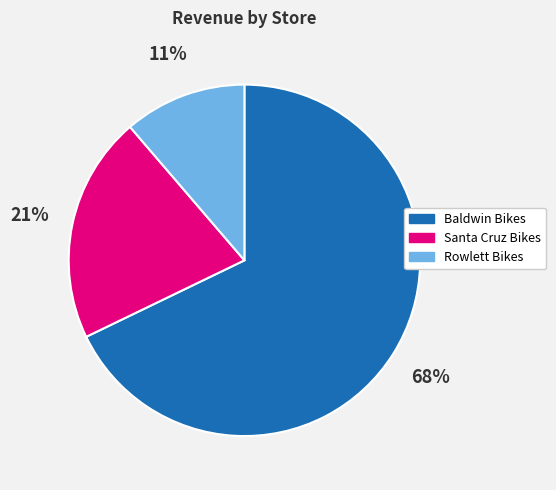

Do Santa Cruz Bikes and Baldwin Bikes together represent more than half of the pie?

Yes